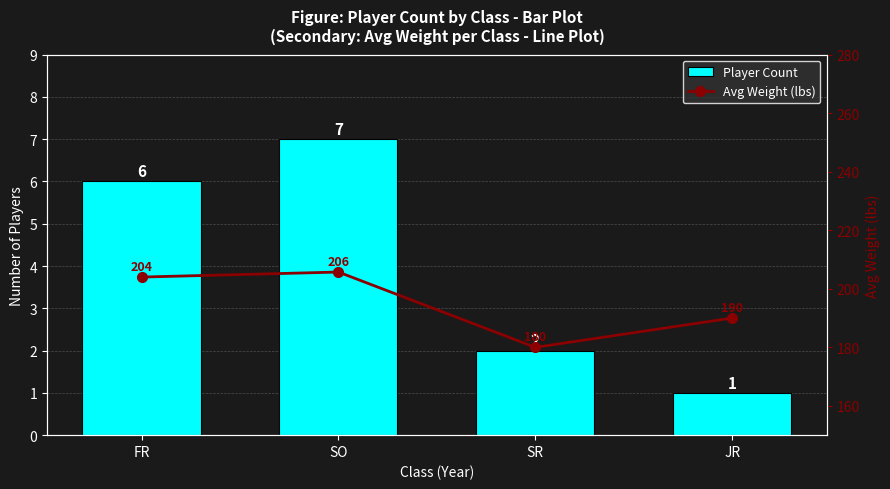

True or false: Avg Weight (lbs) has a value of 190.0 at JR.

True